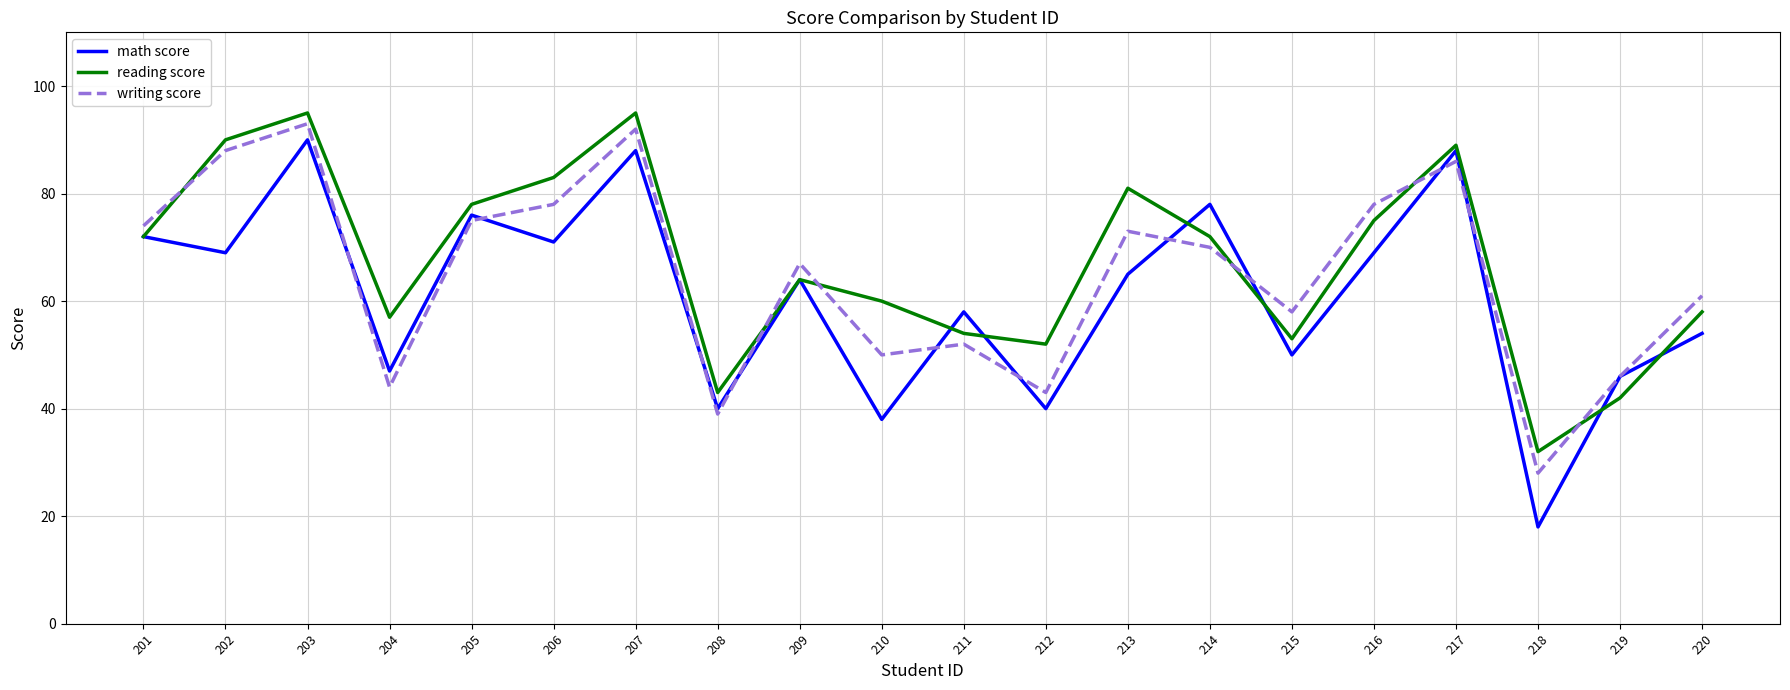

Reading right to left, list all the values displayed in this chart.

math score: 54	46	18	88	69	50	78	65	40	58	38	64	40	88	71	76	47	90	69	72
reading score: 58	42	32	89	75	53	72	81	52	54	60	64	43	95	83	78	57	95	90	72
writing score: 61	46	28	86	78	58	70	73	43	52	50	67	39	92	78	75	44	93	88	74